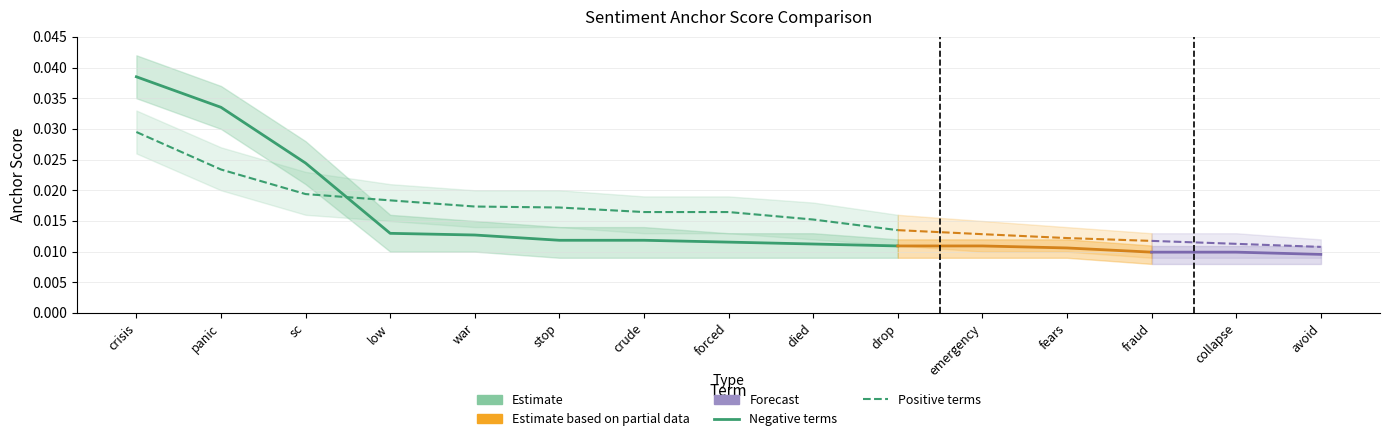

How many data points does each series have?

10